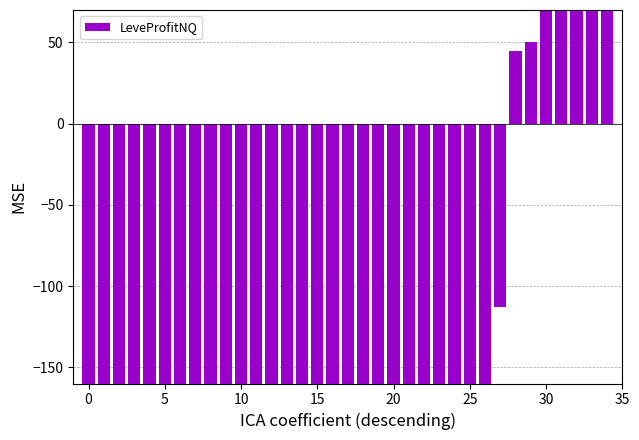

Reading left to right, what are all the values shown in this chart?

-160.0	-160.0	-160.0	-160.0	-160.0	-160.0	-160.0	-160.0	-160.0	-160.0	-160.0	-160.0	-160.0	-160.0	-160.0	-160.0	-160.0	-160.0	-160.0	-160.0	-160.0	-160.0	-160.0	-160.0	-160.0	-160.0	-160.0	-113.0	44.6	50.0	86.3	137.0	140.5	144.0	164.0